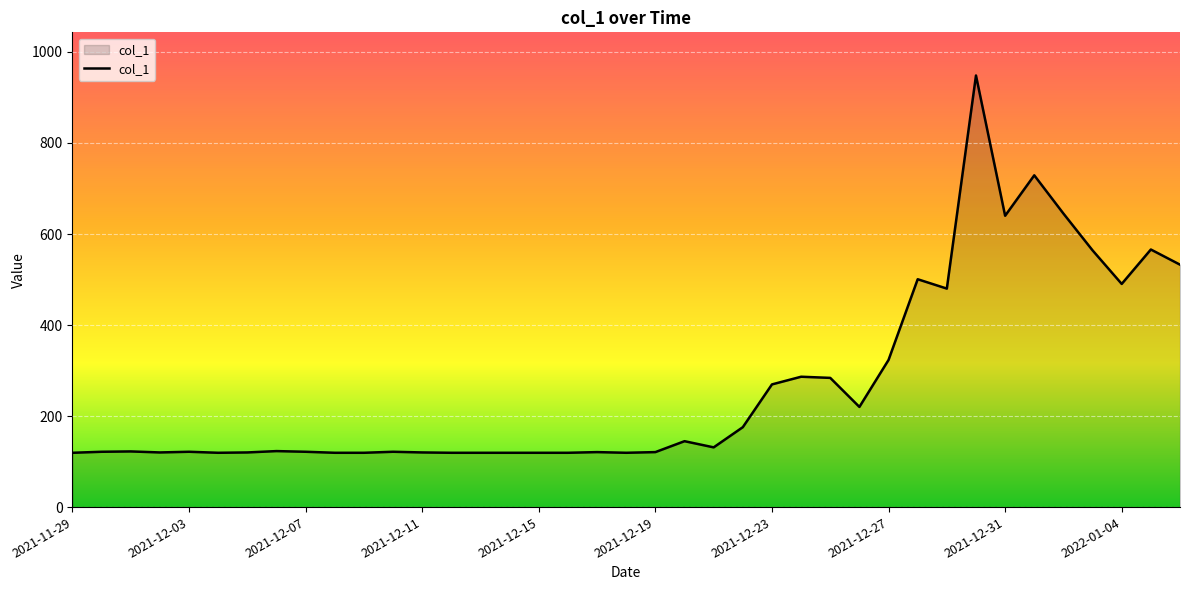

What is the maximum value shown in the chart?

948.3